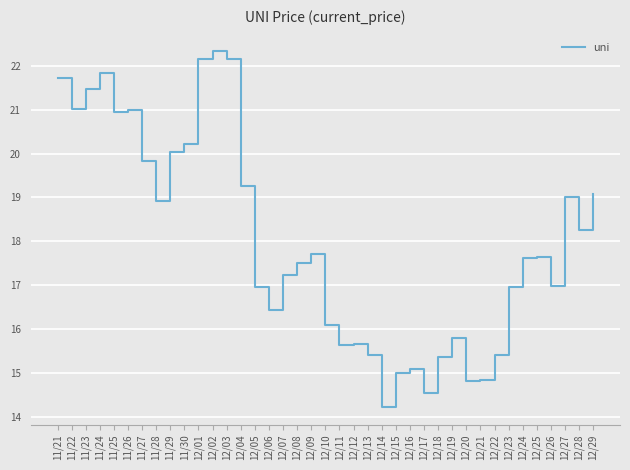

The value at 12/18 is 23.3. True or false?

False